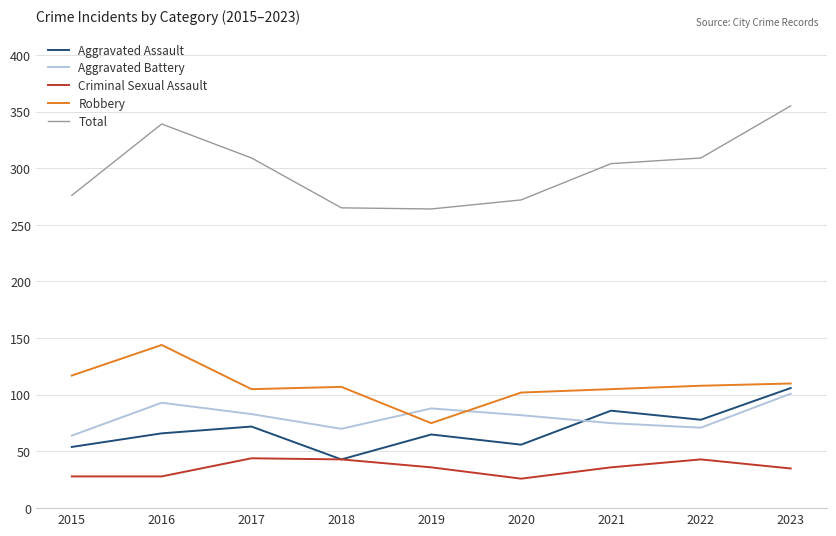

Is the value of Criminal Sexual Assault at 2015 greater than the value of Aggravated Battery at 2018?

No